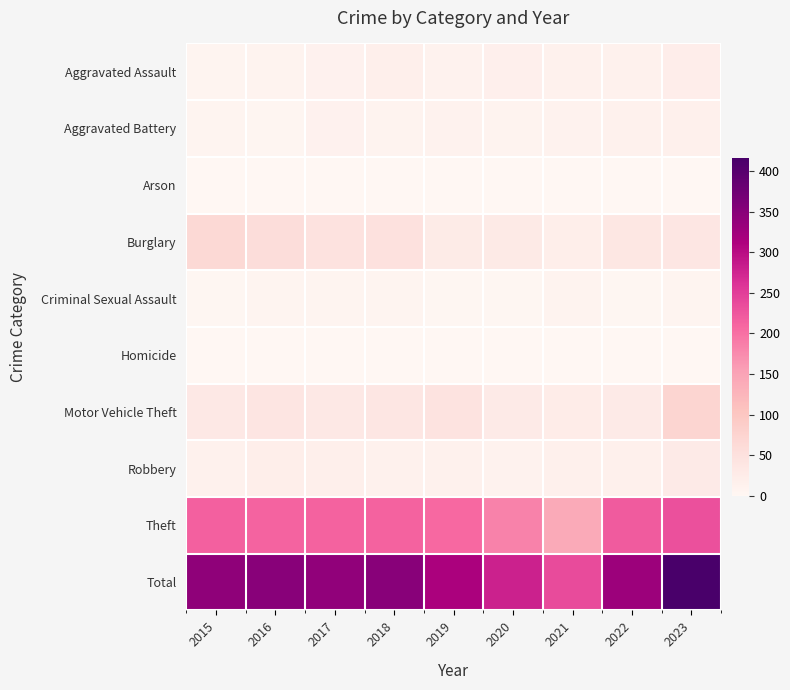

Reading right to left, what are all the values shown in this chart?

Aggravated Assault: 2023=22	2022=13	2021=13	2020=17	2019=11	2018=18	2017=12	2016=9	2015=6
Aggravated Battery: 2023=15	2022=13	2021=10	2020=9	2019=10	2018=9	2017=12	2016=4	2015=5
Arson: 2023=1	2022=0	2021=1	2020=0	2019=1	2018=0	2017=1	2016=0	2015=1
Burglary: 2023=38	2022=36	2021=21	2020=30	2019=26	2018=49	2017=46	2016=58	2015=65
Criminal Sexual Assault: 2023=7	2022=3	2021=9	2020=2	2019=3	2018=7	2017=5	2016=5	2015=2
Homicide: 2023=0	2022=1	2021=0	2020=0	2019=0	2018=1	2017=1	2016=0	2015=0
Motor Vehicle Theft: 2023=72	2022=28	2021=25	2020=28	2019=44	2018=38	2017=33	2016=40	2015=33
Robbery: 2023=29	2022=15	2021=16	2020=10	2019=13	2018=13	2017=18	2016=20	2015=14
Theft: 2023=232	2022=220	2021=141	2020=183	2019=207	2018=214	2017=213	2016=212	2015=216
Total: 2023=416	2022=329	2021=236	2020=279	2019=315	2018=349	2017=341	2016=348	2015=342